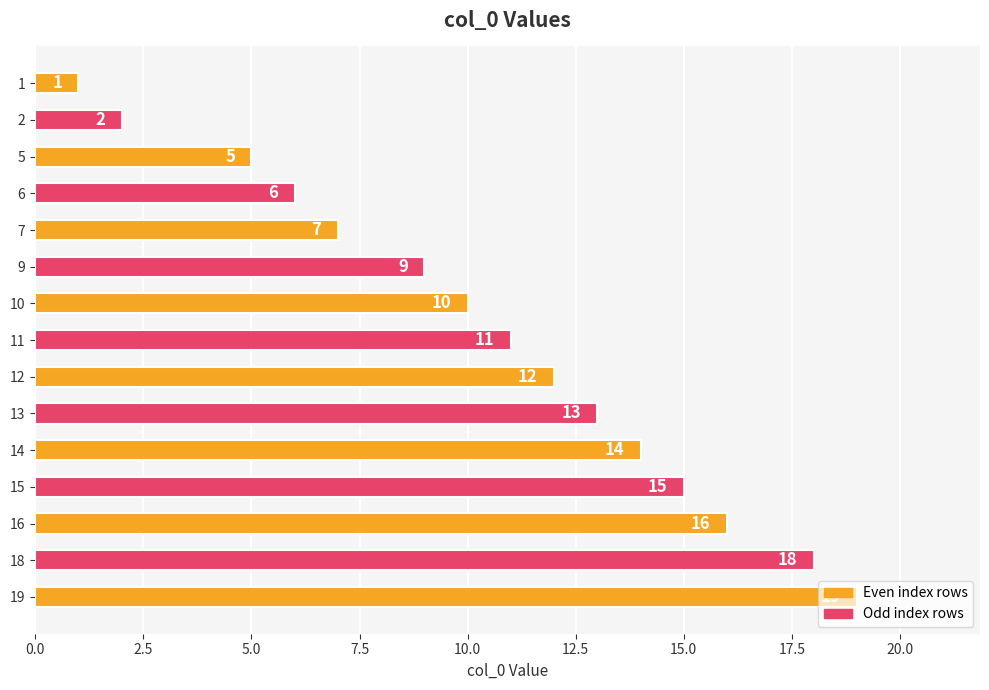

True or false: the data shows 10 at 10.

True